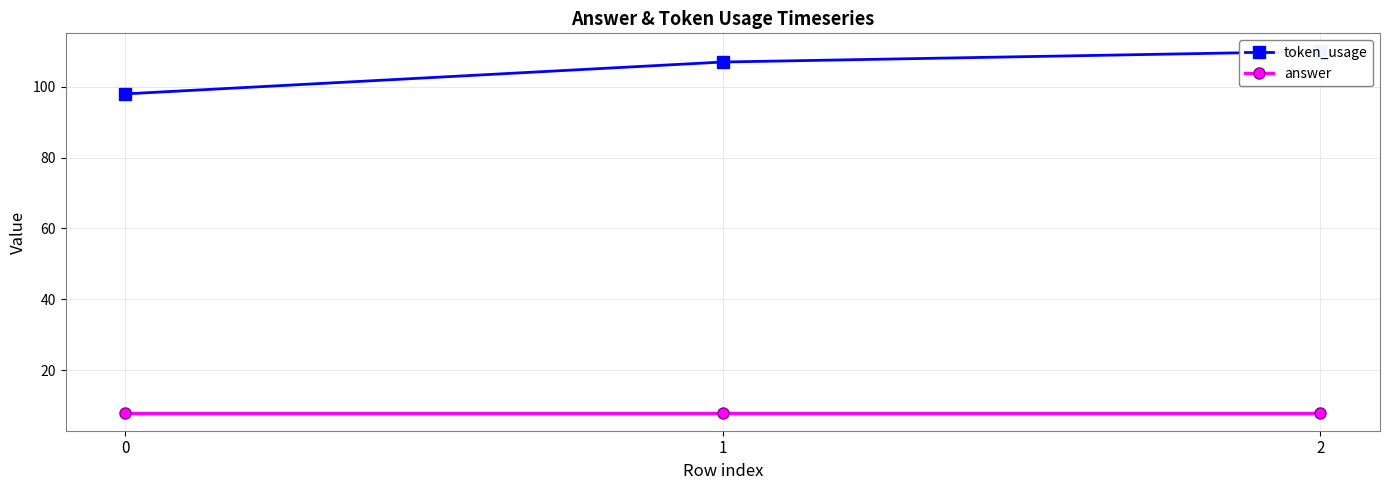

What is the value of the answer point at the 3rd from the left?

8